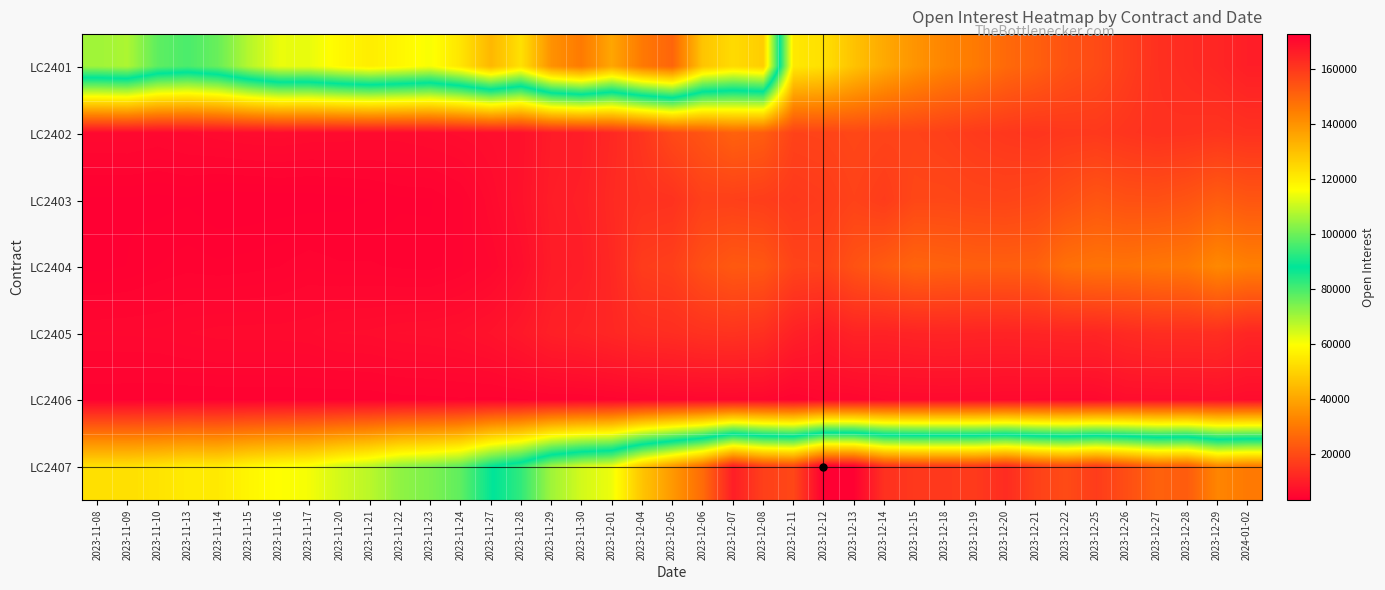

Count the number of categories in the chart.

39